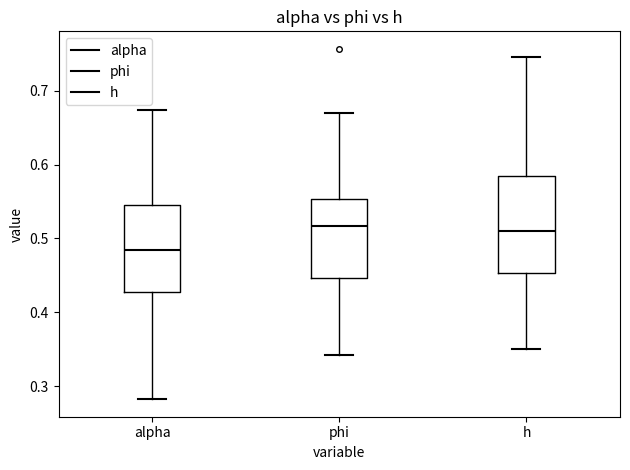

Comparing the boxes themselves (not the whiskers), which one is the tallest?

h